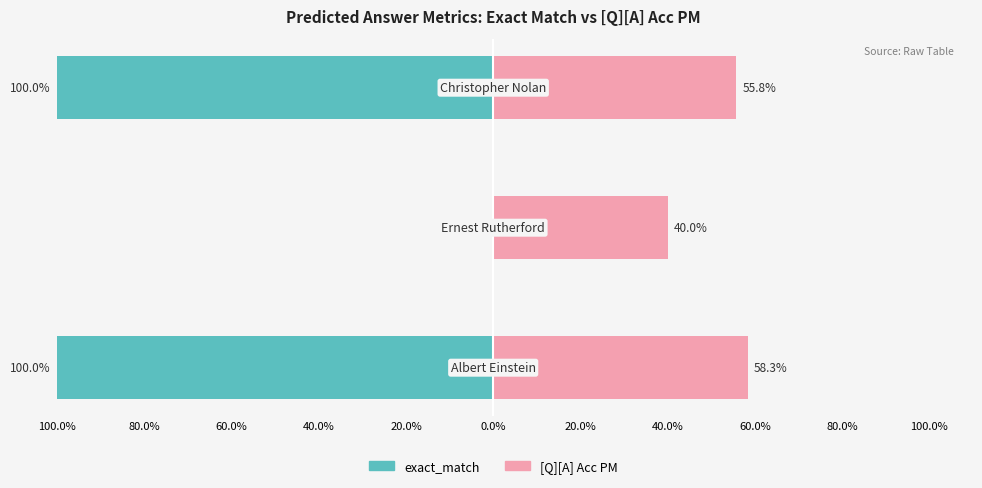

How many bars are there in each group?

2